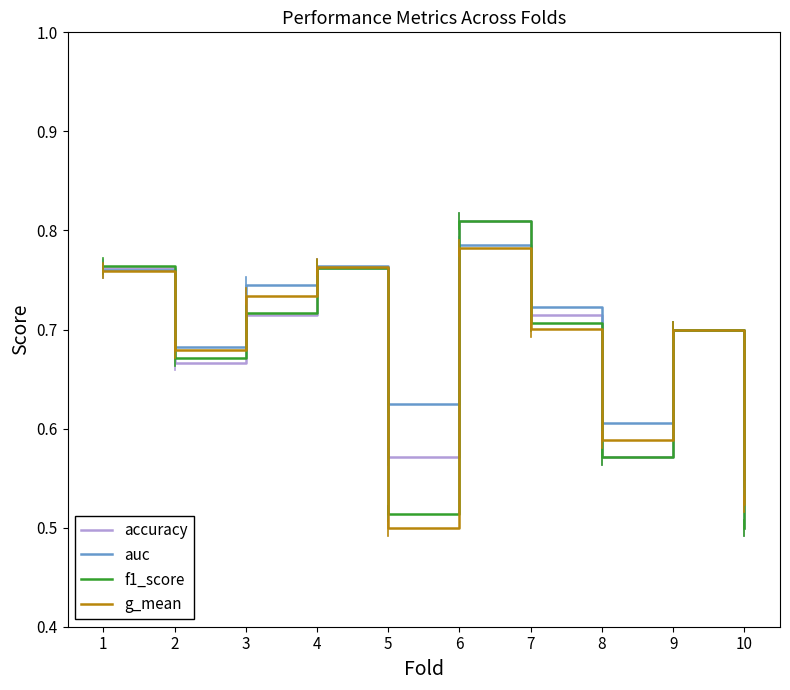

At which category is the sum across all series the highest?

6